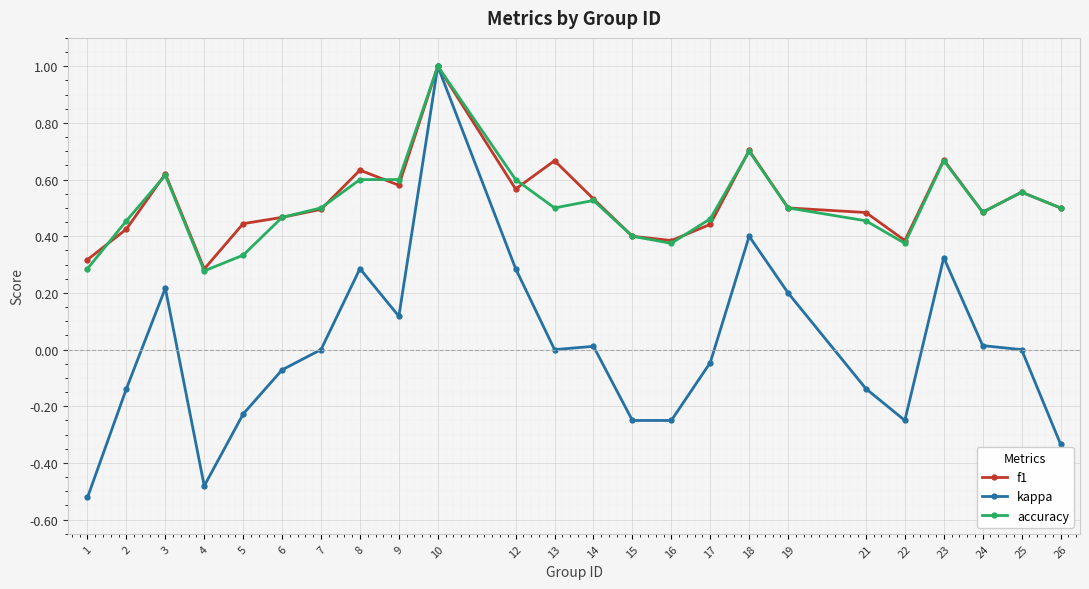

Where does the kappa series first go above 0?

3